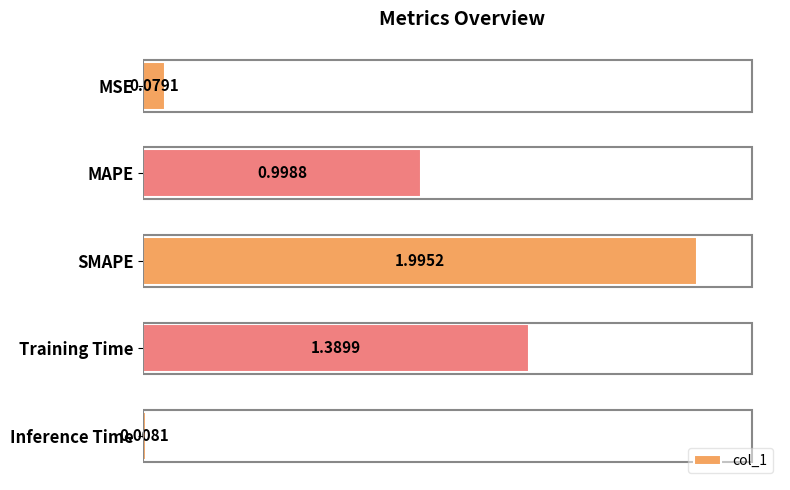

Which has a higher value, Training Time or SMAPE?

SMAPE